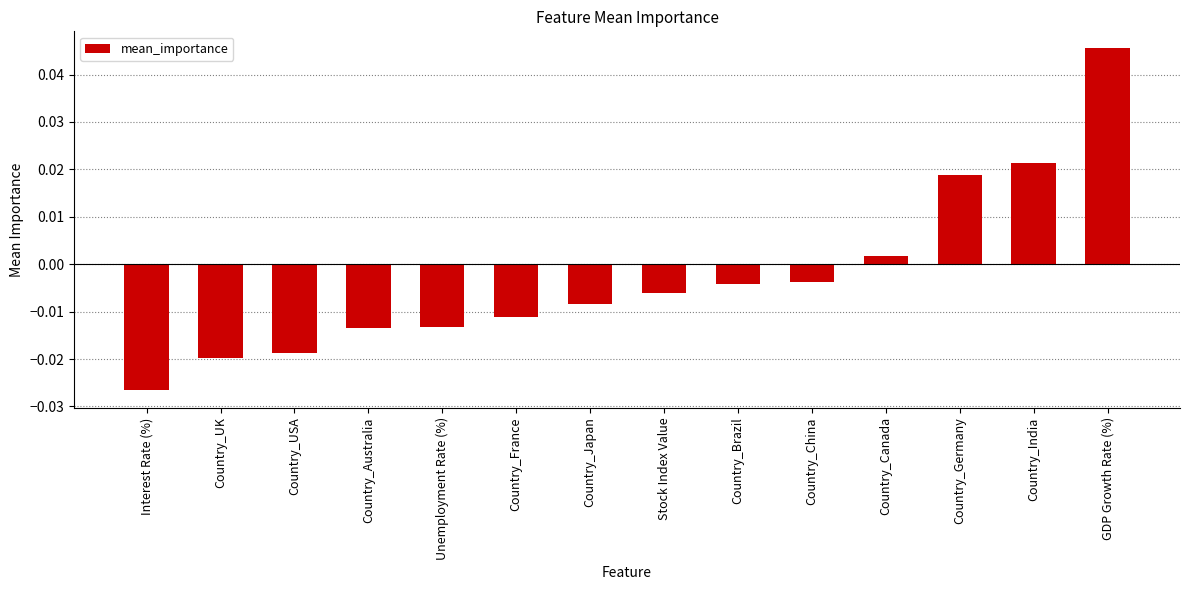

Are the bars horizontal?

No